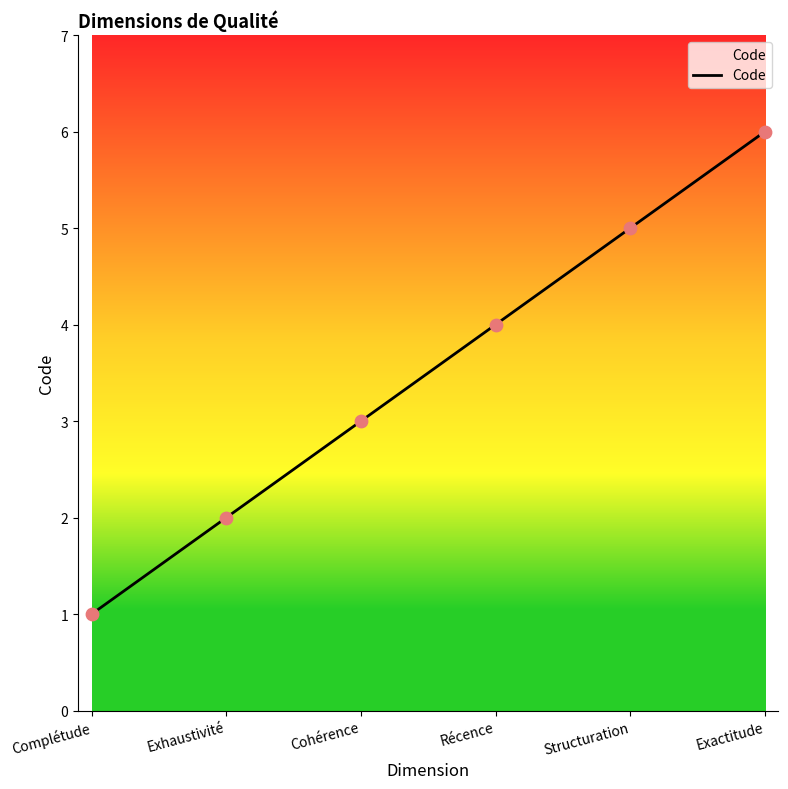

What is the change in value from Complétude to Cohérence?

+2